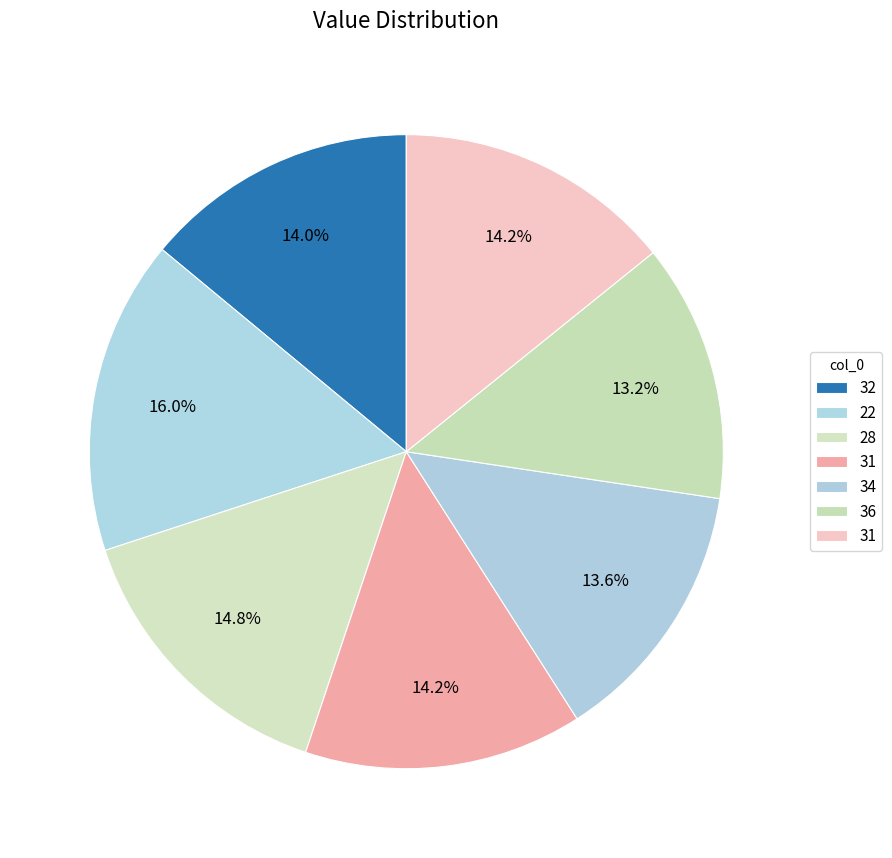

How many segments does this pie chart have?

7